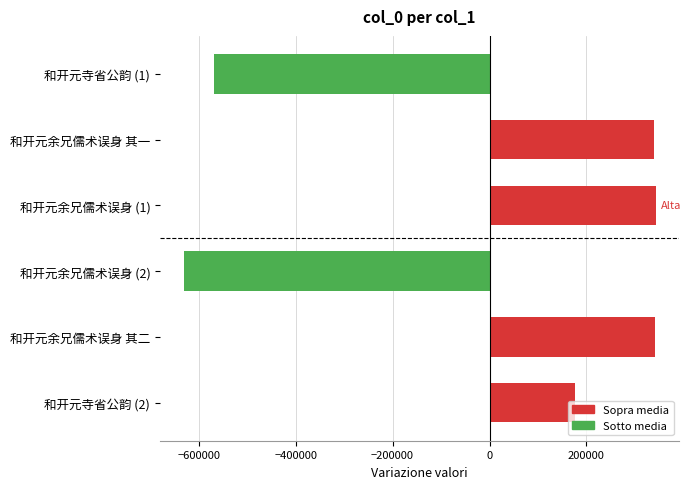

Read the value at 和开元余兄儒术误身 (2).

-631123.2